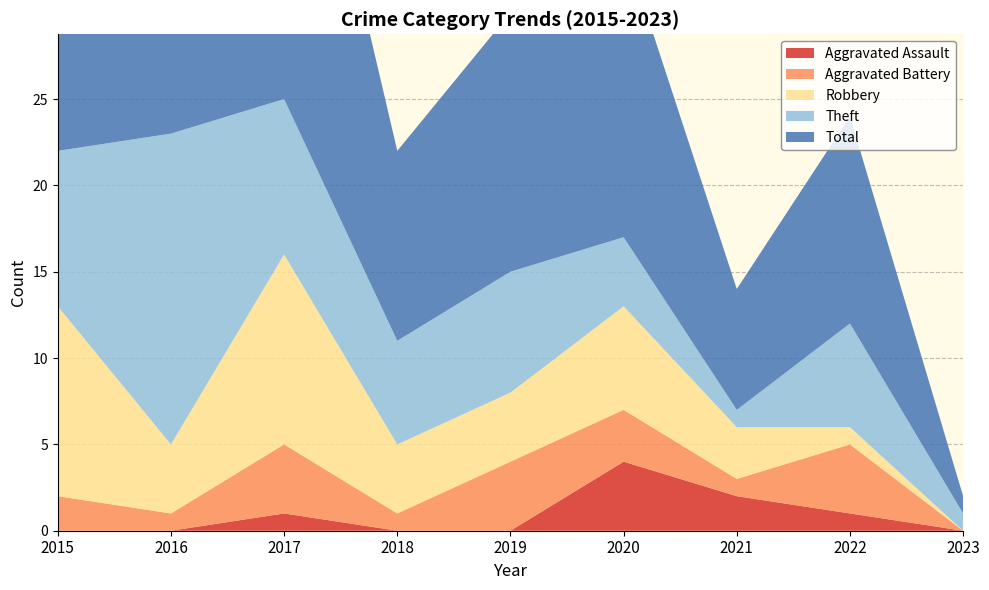

Reading left to right, transcribe all the data shown in this chart.

Aggravated Assault: 2015=0	2016=0	2017=1	2018=0	2019=0	2020=4	2021=2	2022=1	2023=0
Aggravated Battery: 2015=2	2016=1	2017=4	2018=1	2019=4	2020=3	2021=1	2022=4	2023=0
Robbery: 2015=11	2016=4	2017=11	2018=4	2019=4	2020=6	2021=3	2022=1	2023=0
Theft: 2015=9	2016=18	2017=9	2018=6	2019=7	2020=4	2021=1	2022=6	2023=1
Total: 2015=23	2016=23	2017=25	2018=11	2019=15	2020=17	2021=7	2022=12	2023=1